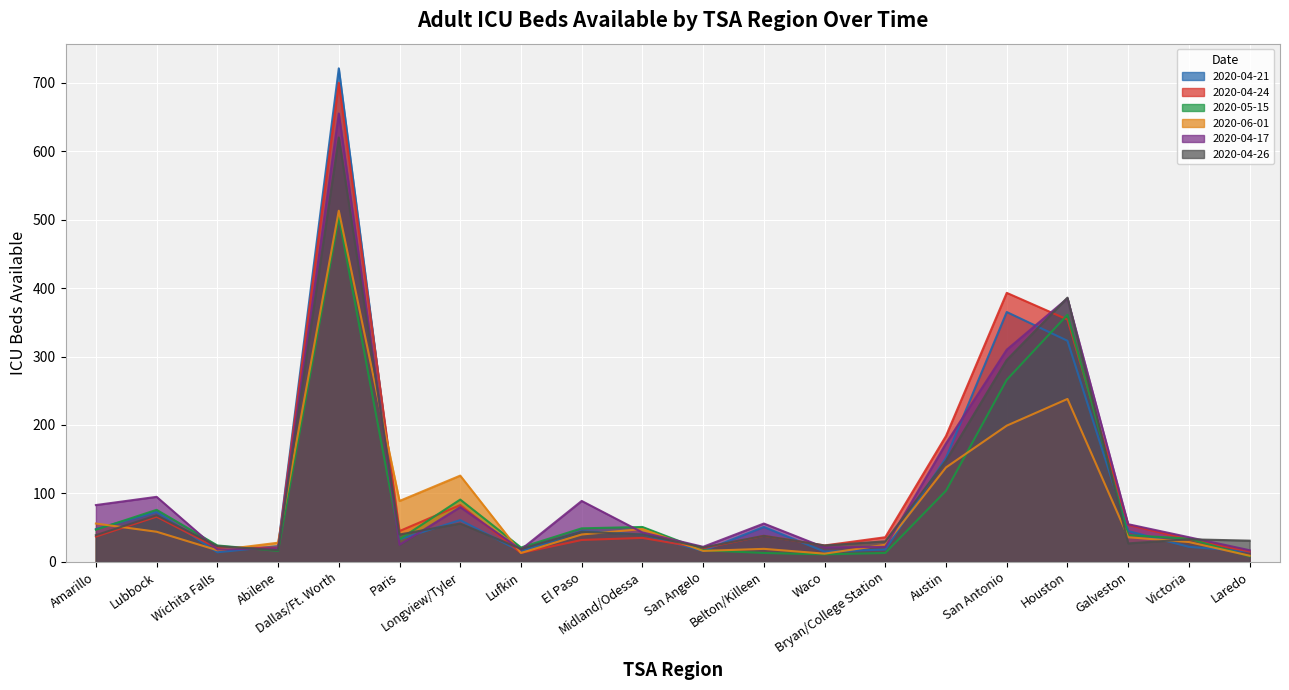

What is the value of the 2020-04-21 point at the 19th from the left?

22